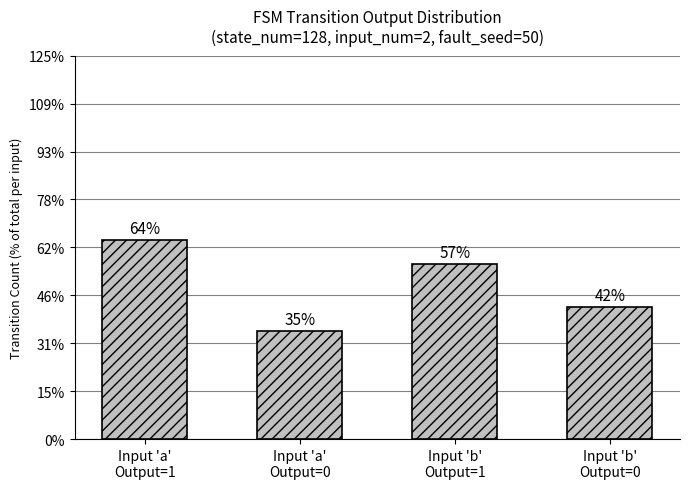

Which category has the highest value across all series?

Input 'a'
Output=1